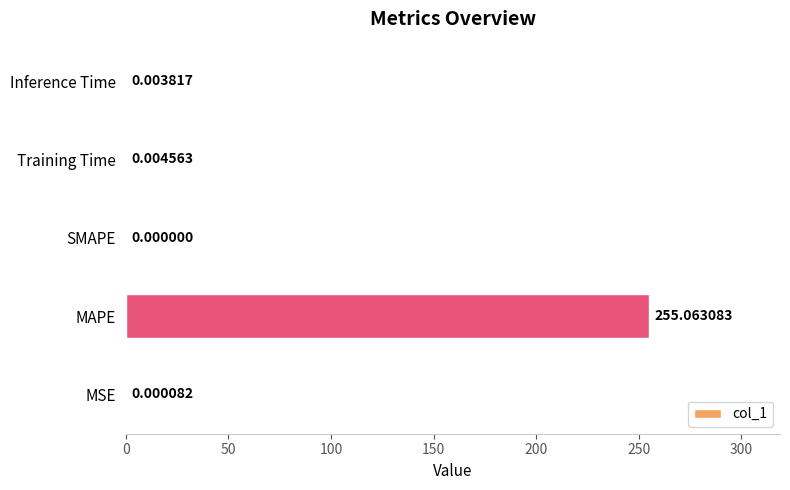

What is the sum of all values?

255.1